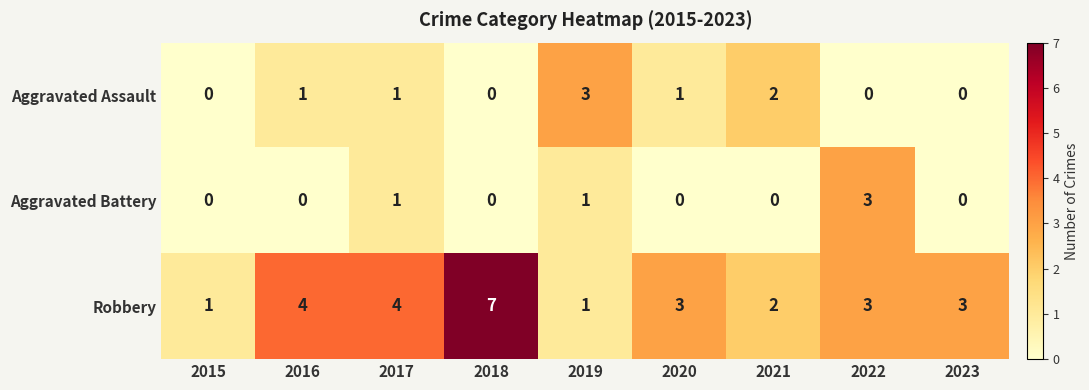

What is the spread (max minus min) of values at 2016?

4